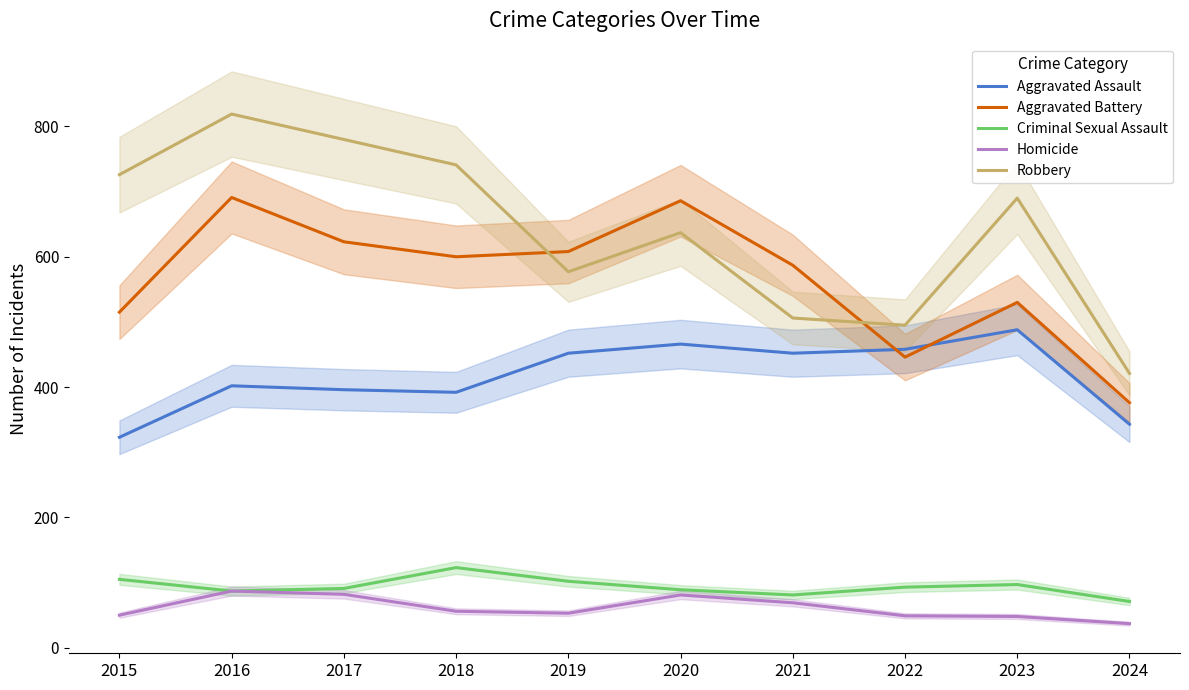

Between 2019 and 2018, which is larger?

2019